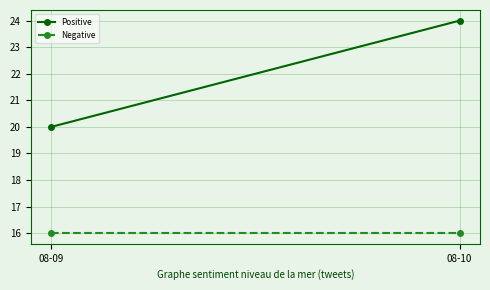

Which has a higher value, 08-09 or 08-10?

08-10